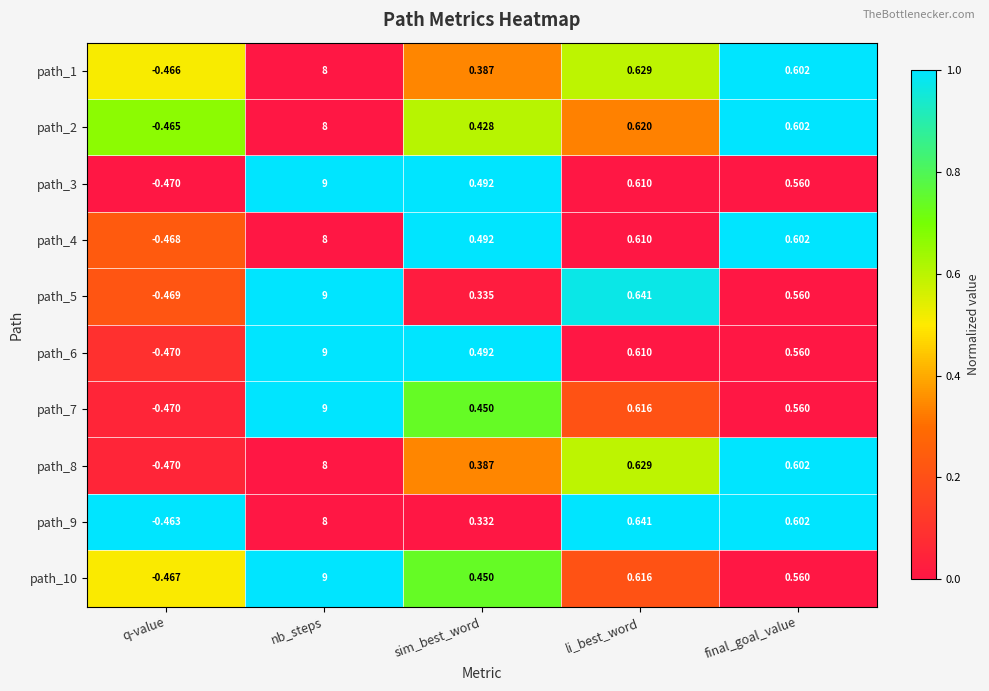

How many series are shown in this chart?

10